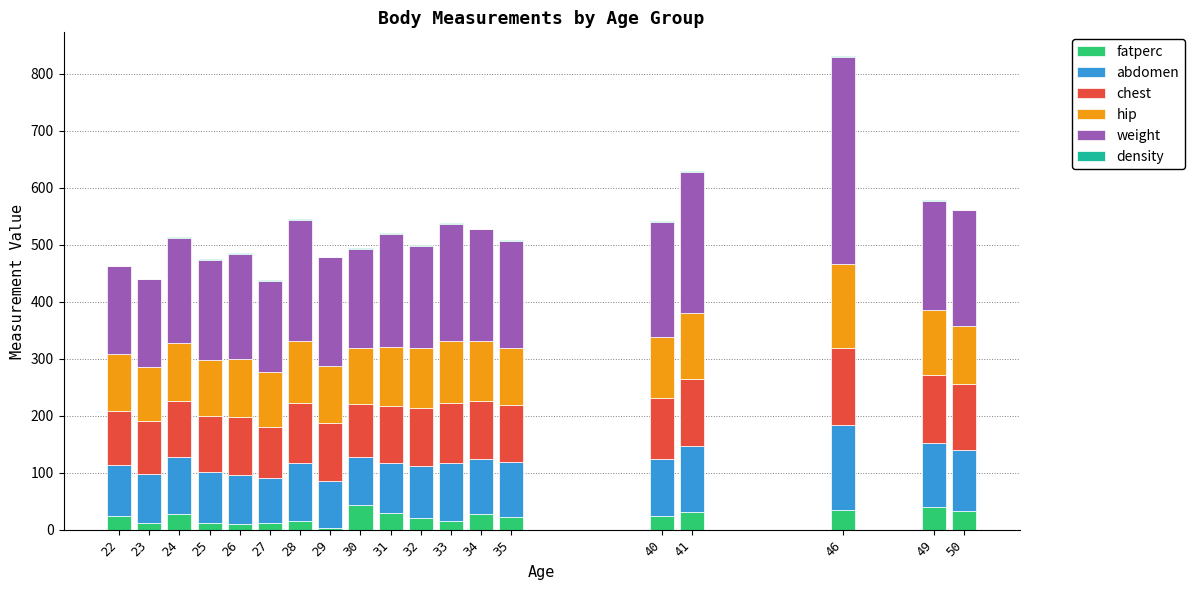

At which category is the sum across all series the highest?

46